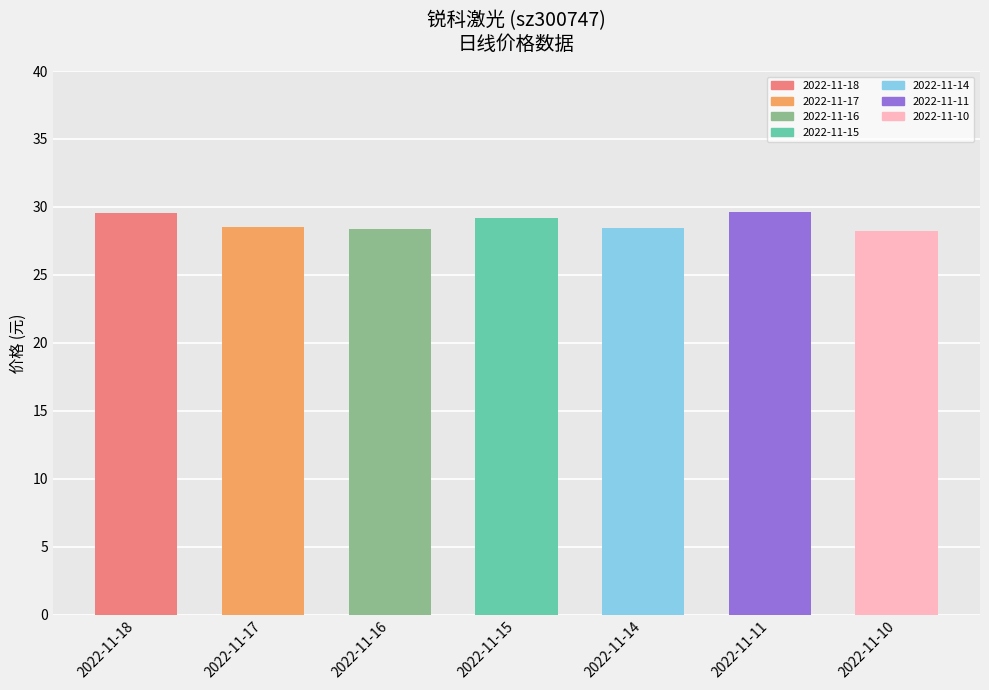

Is it true that the value at 2022-11-16 is 28.4?

True